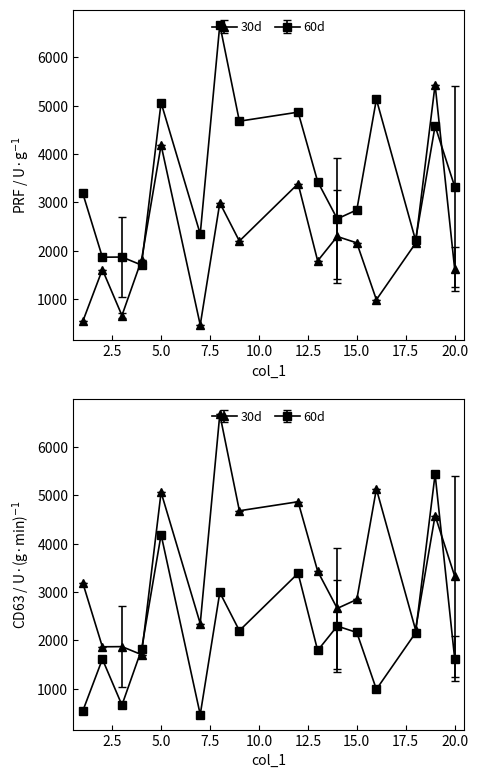

True or false: PRF and CD63 cross at least once.

True